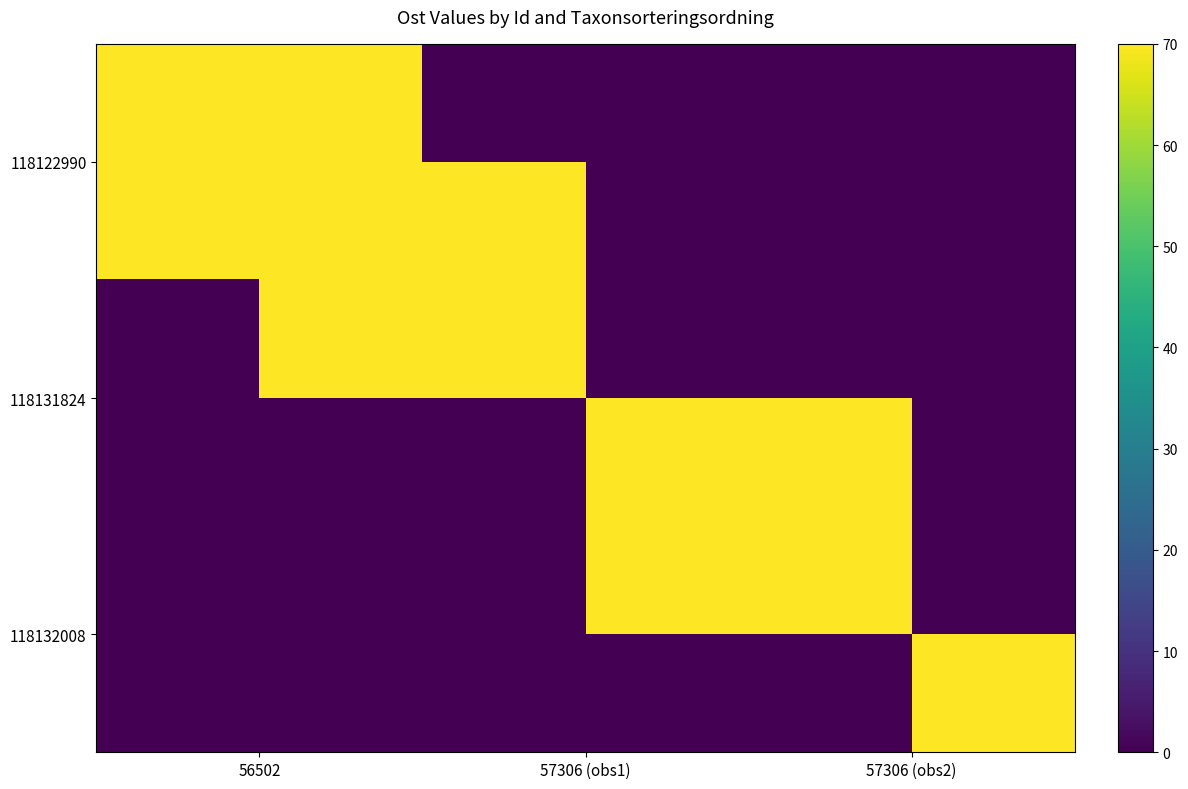

Where is 118131824 nearest to the value 35?

56502